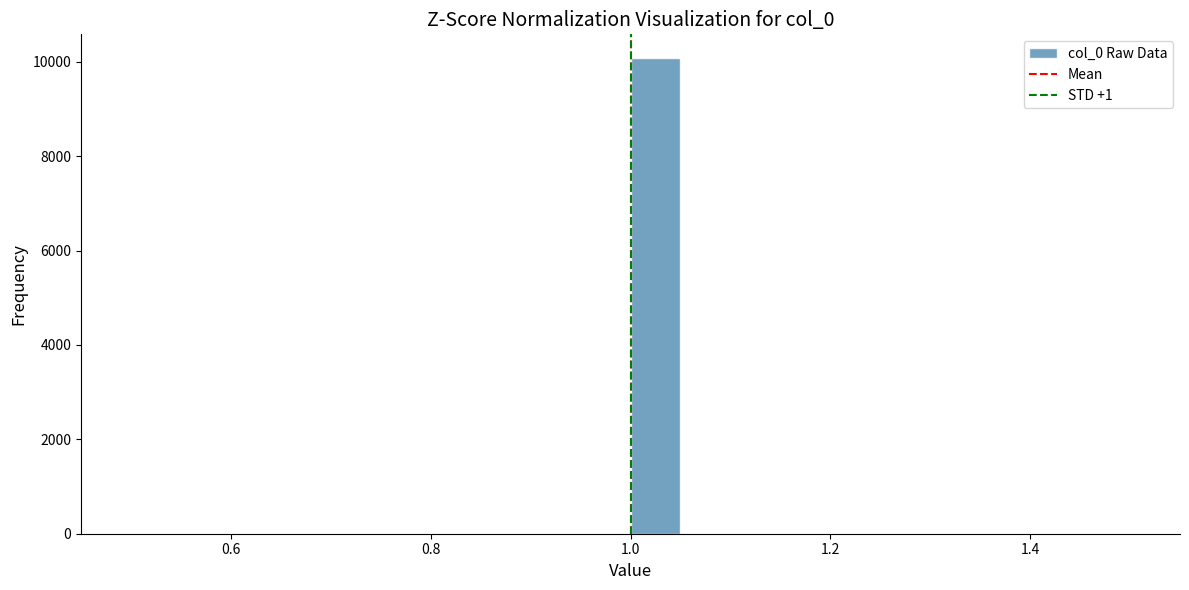

Read against the x-axis, roughly where is the centre of the tallest bar?

1.02